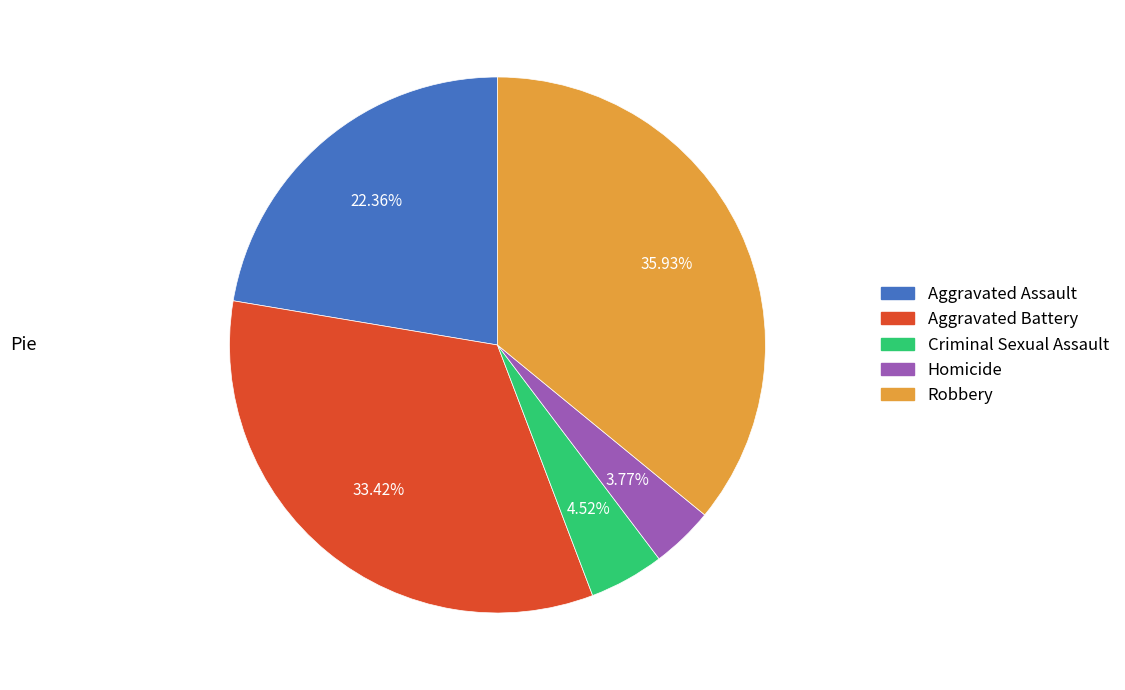

To the nearest percent, what percentage of the pie is Homicide?

4%